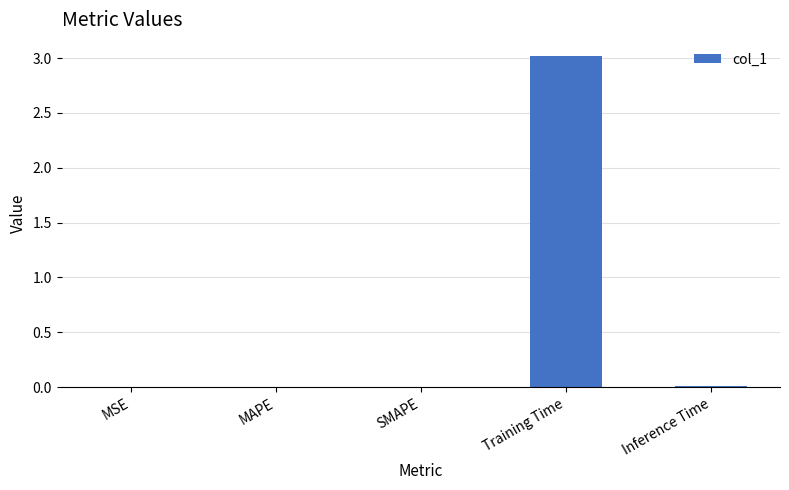

What is the sum of all values?

3.0